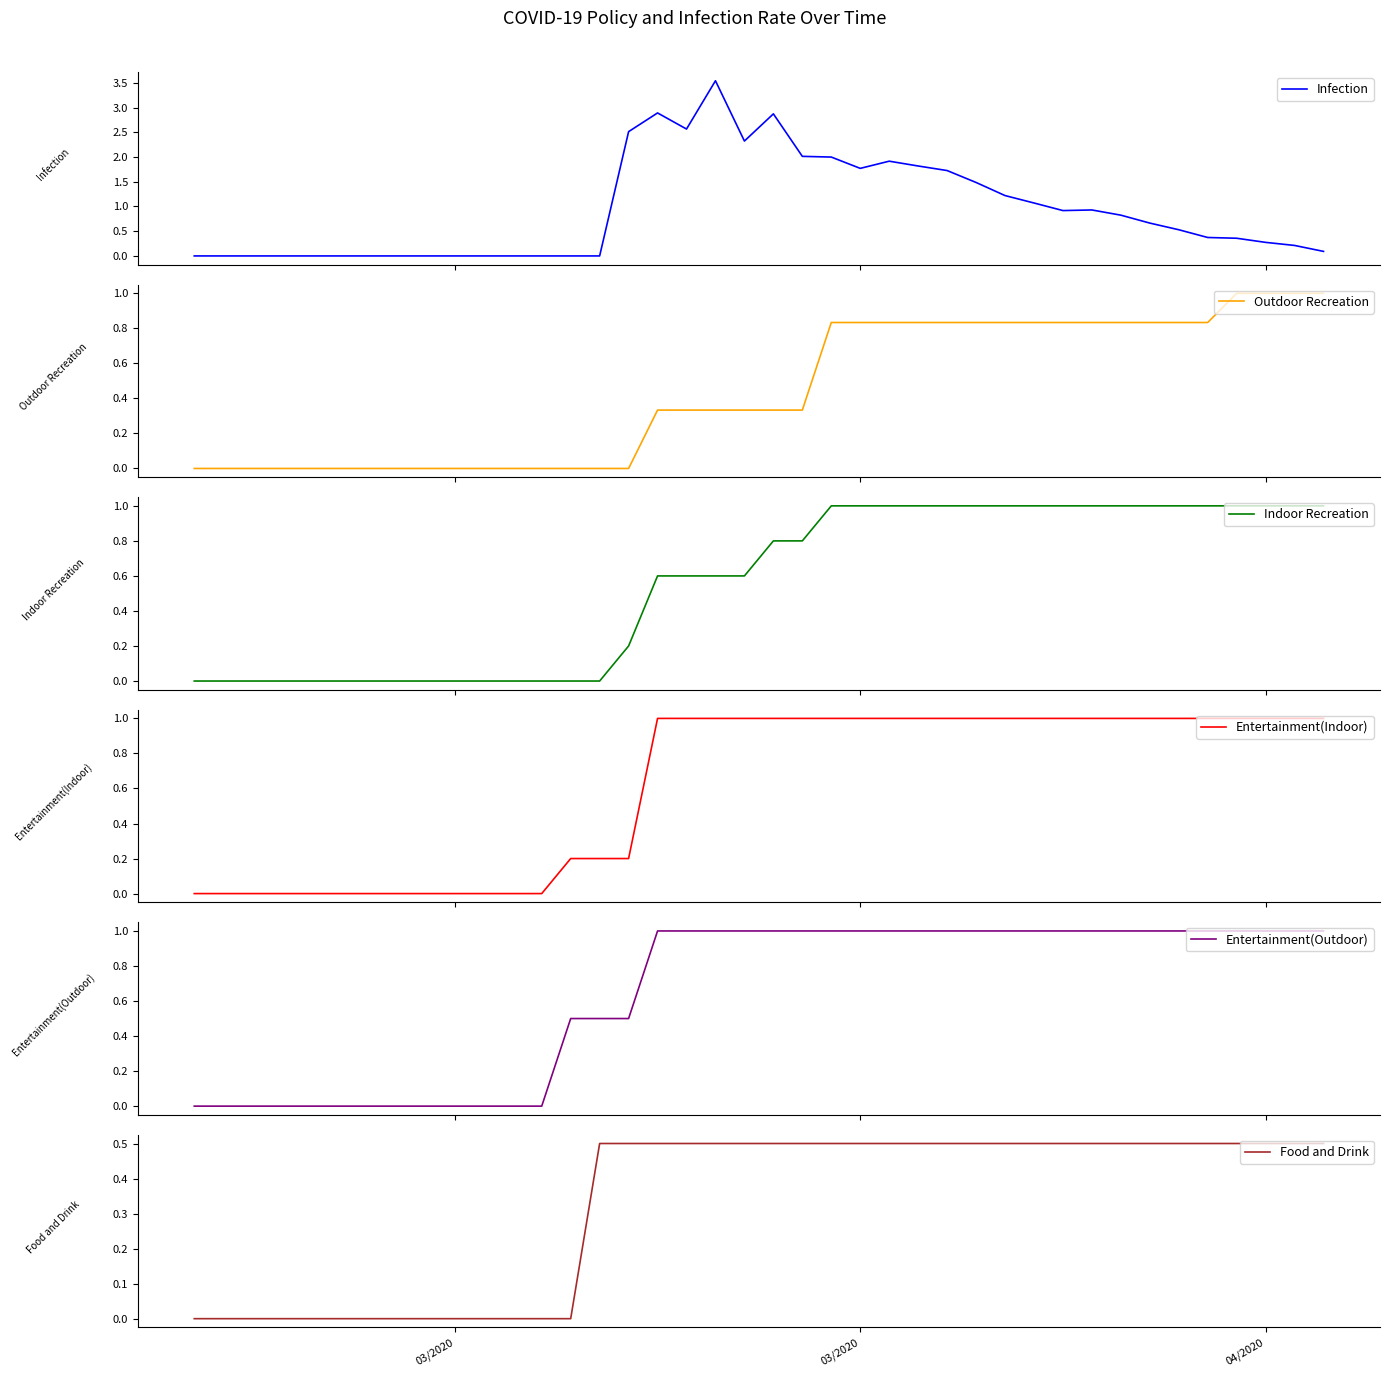

At how many categories does at least one series exceed 0?

27